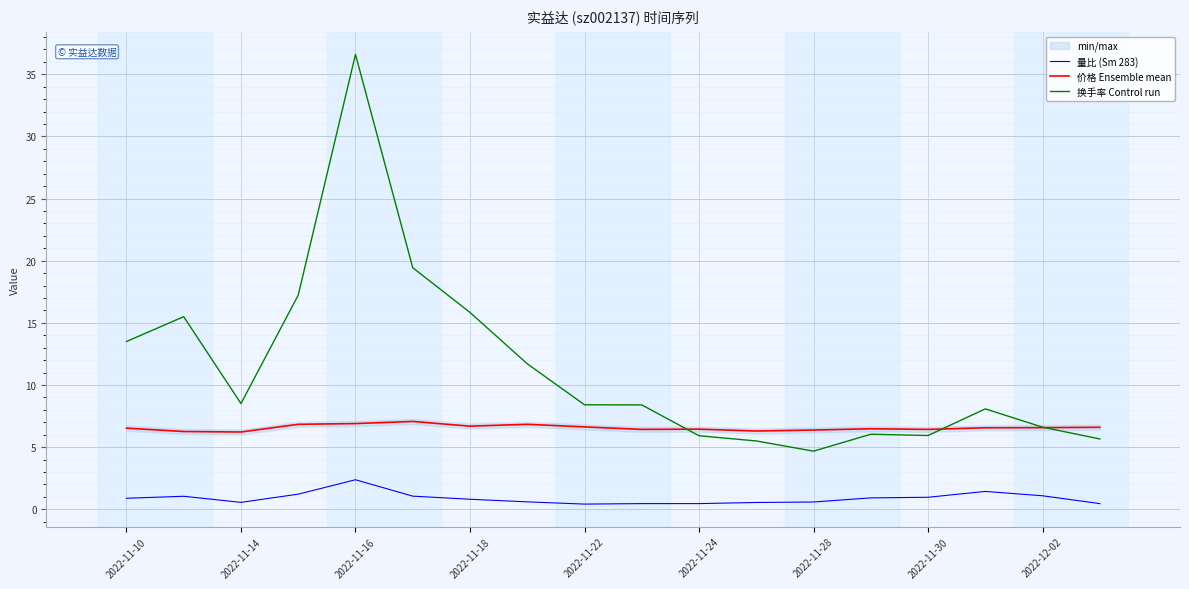

The 价格 Ensemble mean series shows 6.2 at 2022-11-14. True or false?

True